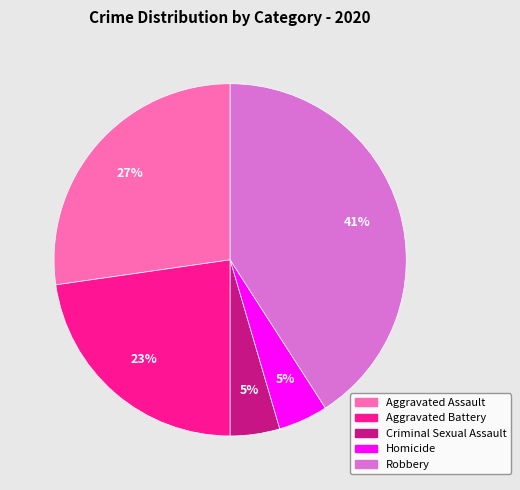

Does Homicide represent more than half of the total?

No